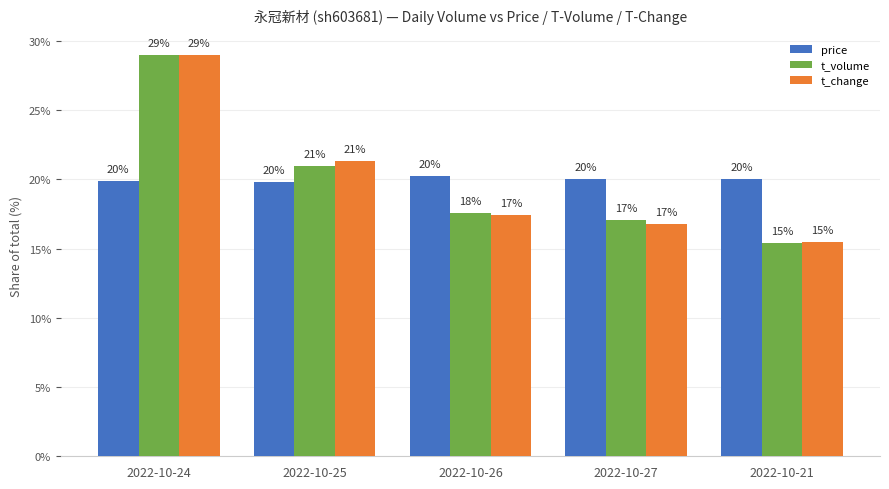

Which label corresponds to the largest value in the chart?

2022-10-24